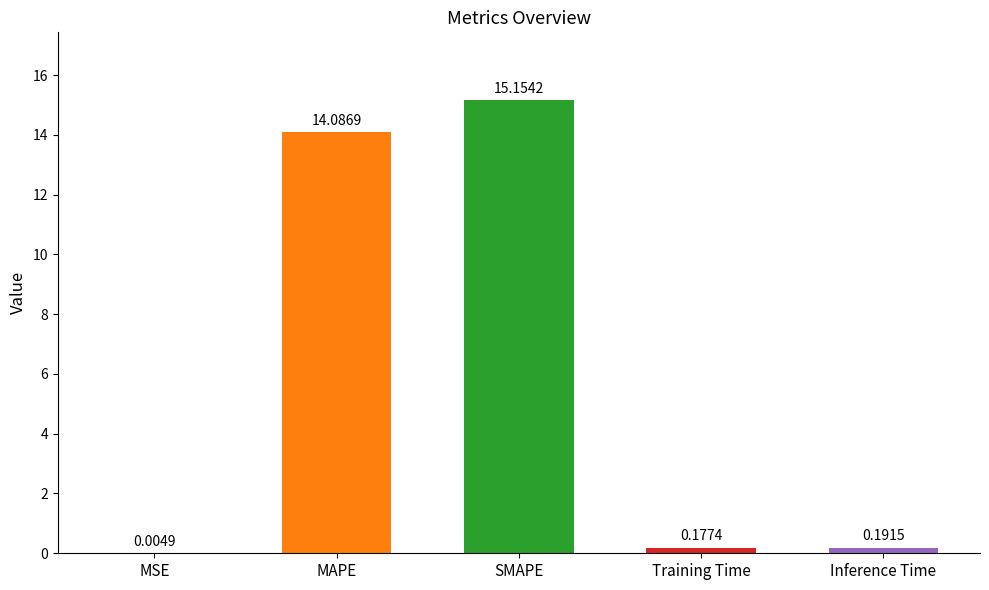

How many data points does each series have?

5